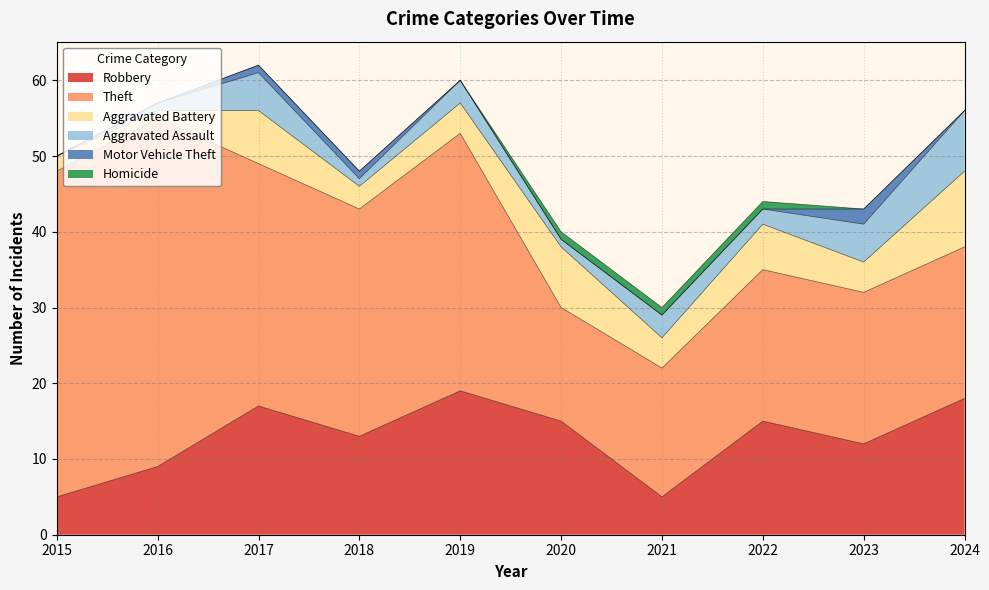

Rank the categories by Aggravated Assault value from lowest to highest.

2015, 2016, 2018, 2020, 2022, 2019, 2021, 2017, 2023, 2024